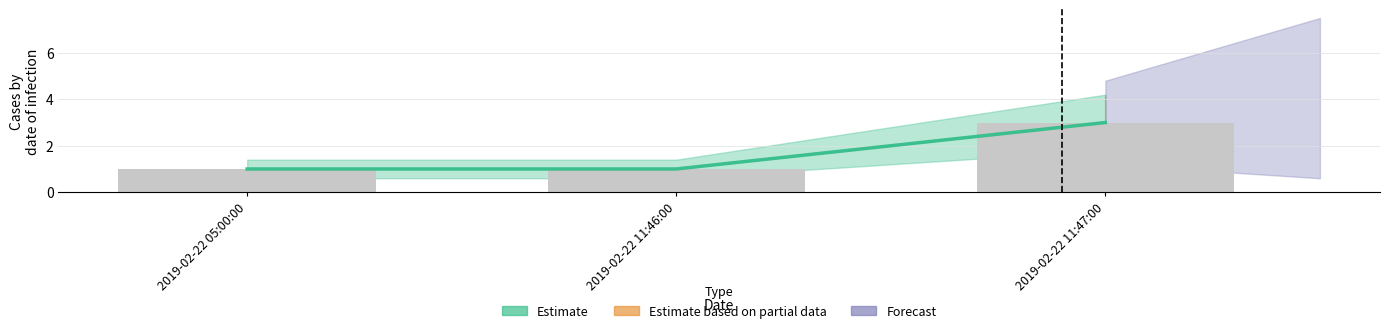

Rank the categories by value from highest to lowest.

2019-02-22 11:47:00, 2019-02-22 05:00:00, 2019-02-22 11:46:00